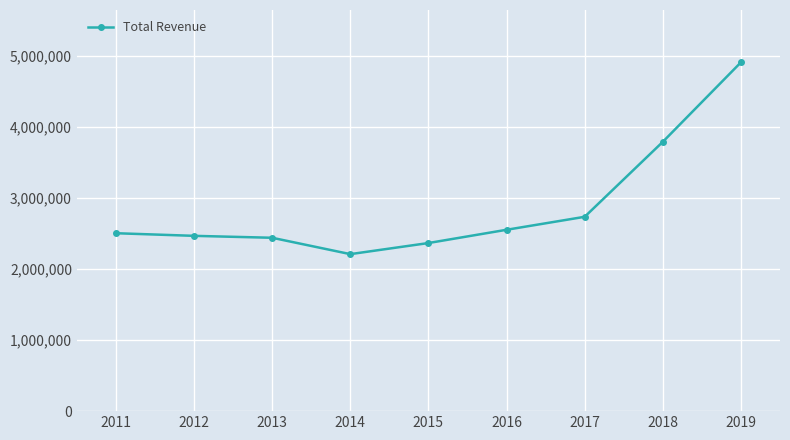

What value does the data have at 2011?

2506400